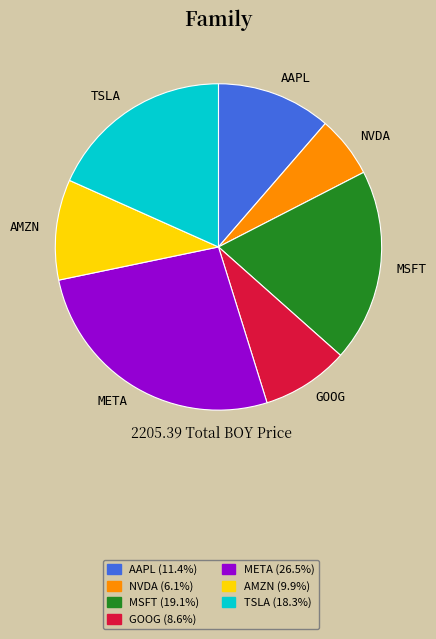

Is it true that MSFT is 5% of the pie?

False